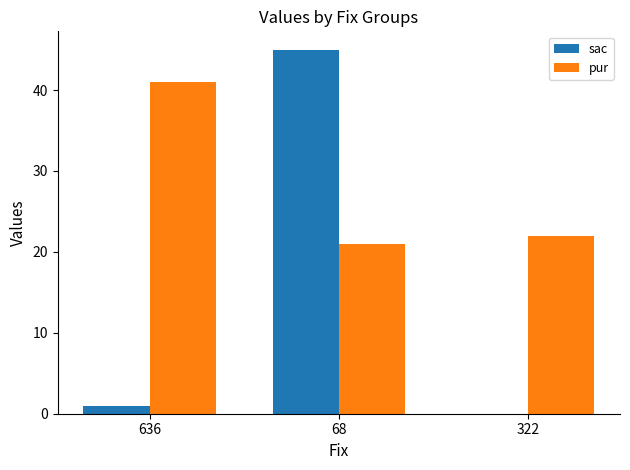

What is the difference between the pur values at 636 and 68?

20